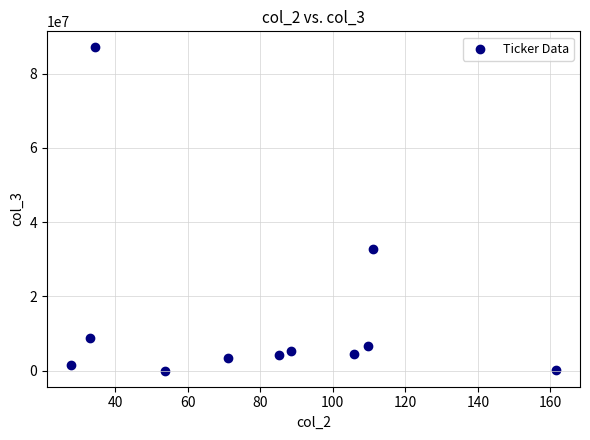

What is the range of Y values (max minus min)?

87029800